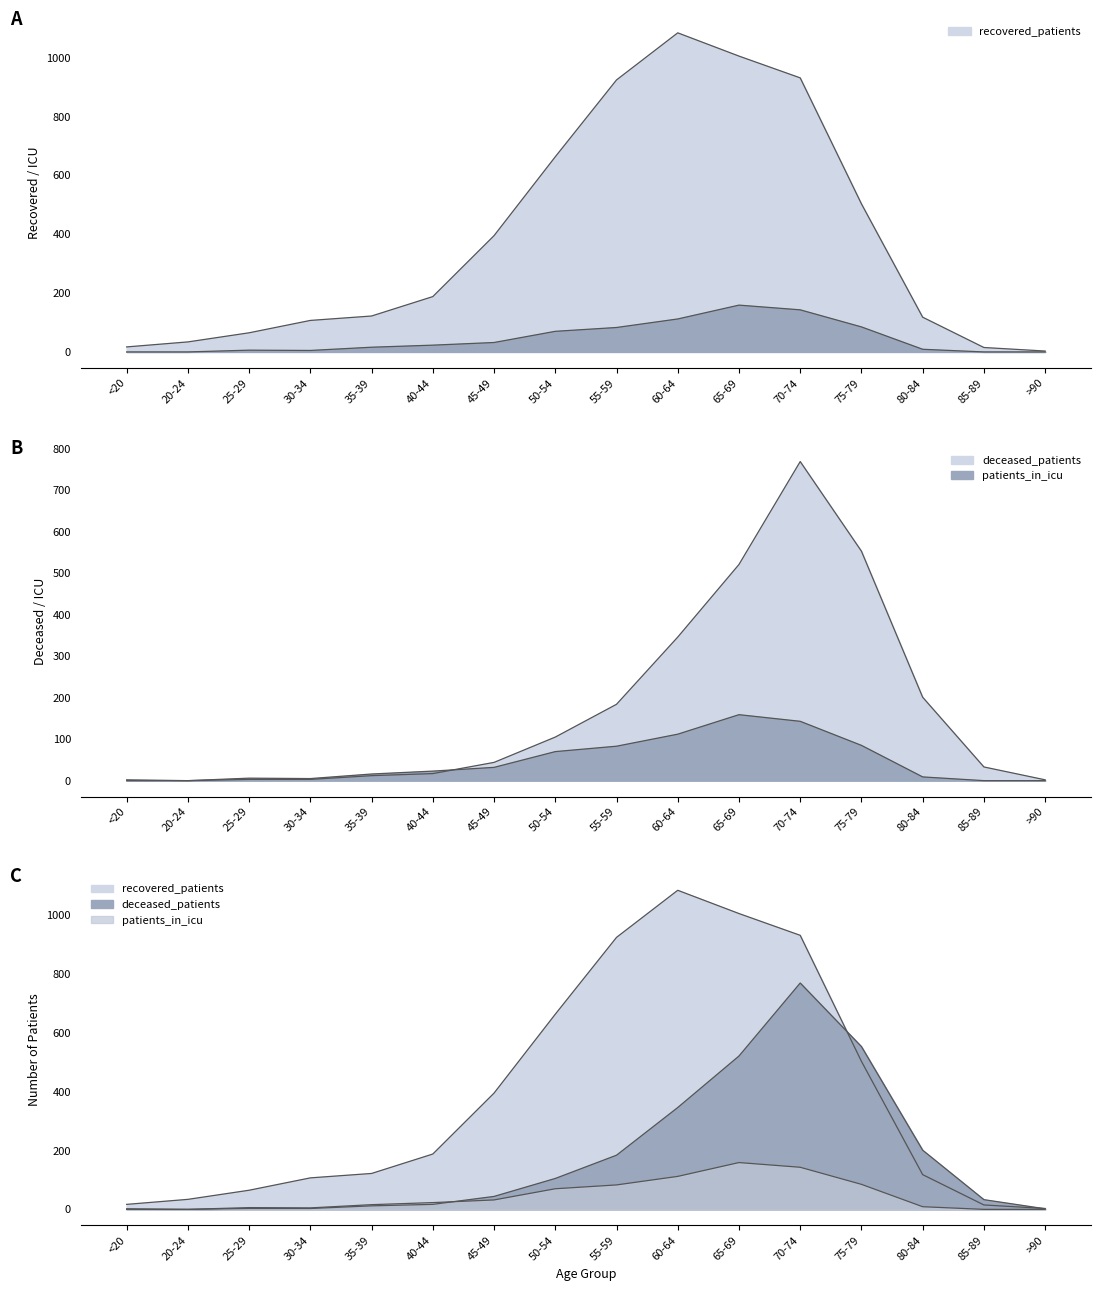

How many interior local valleys does the deceased_patients series have?

1